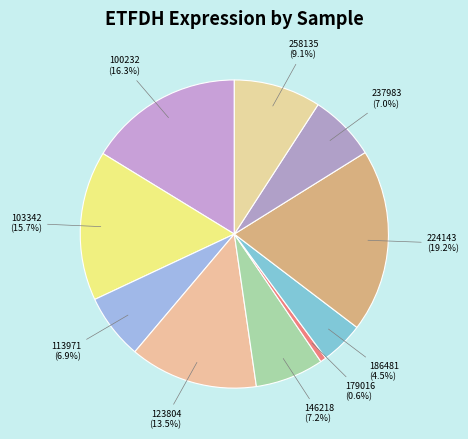

Is there a majority slice in this chart?

No